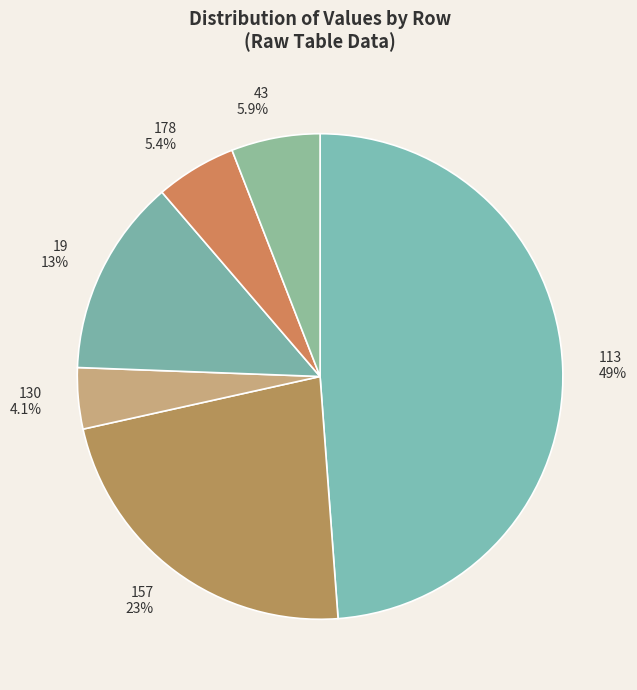

How many segments does this pie chart have?

6